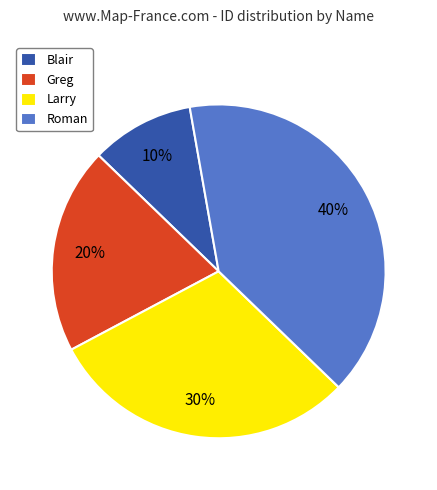

To the nearest percent, what is the difference between the Blair and Larry slice percentages?

20%